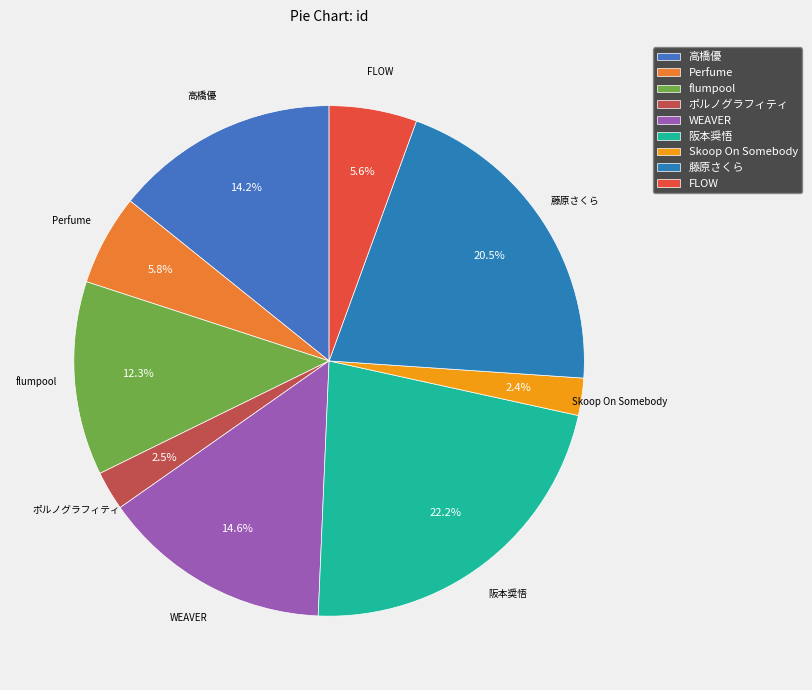

True or false: Perfume accounts for 11% of the total.

False